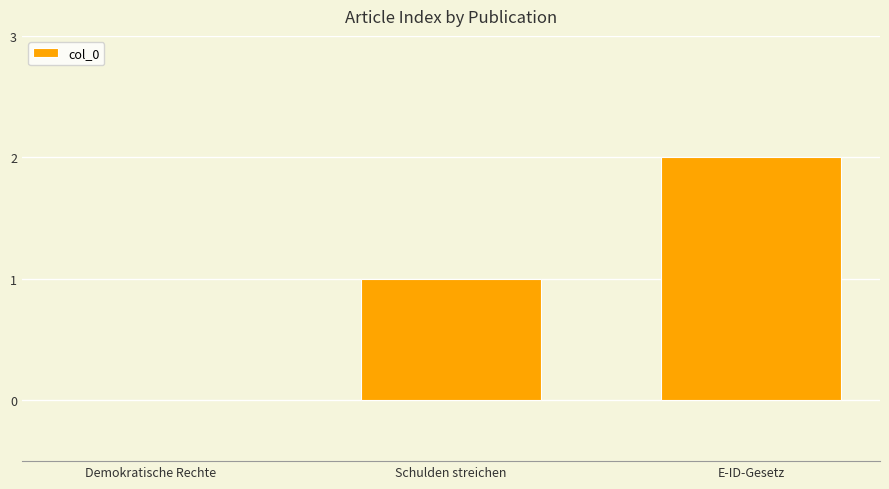

What is the change in value from Schulden streichen to E-ID-Gesetz?

+1